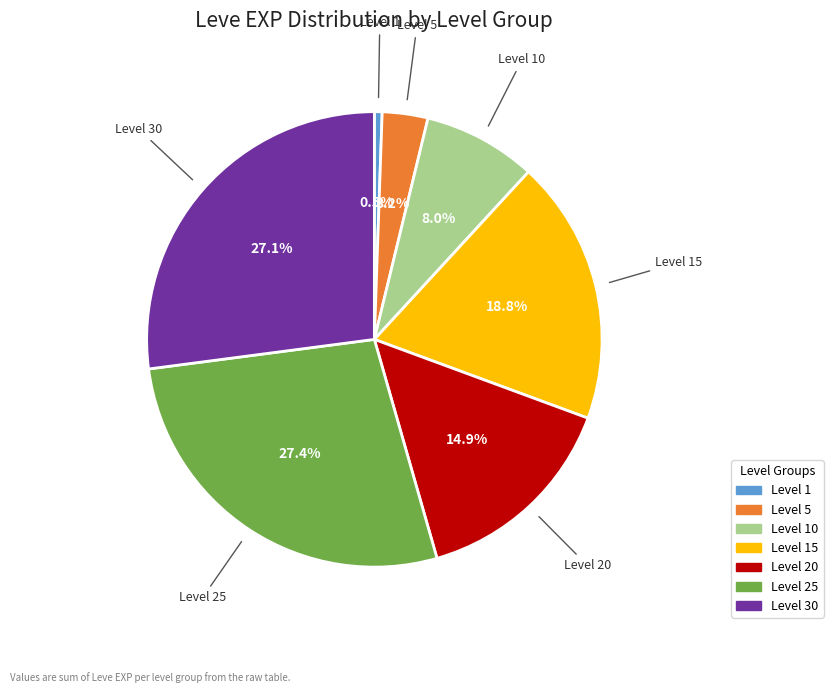

Is there a majority slice in this chart?

No